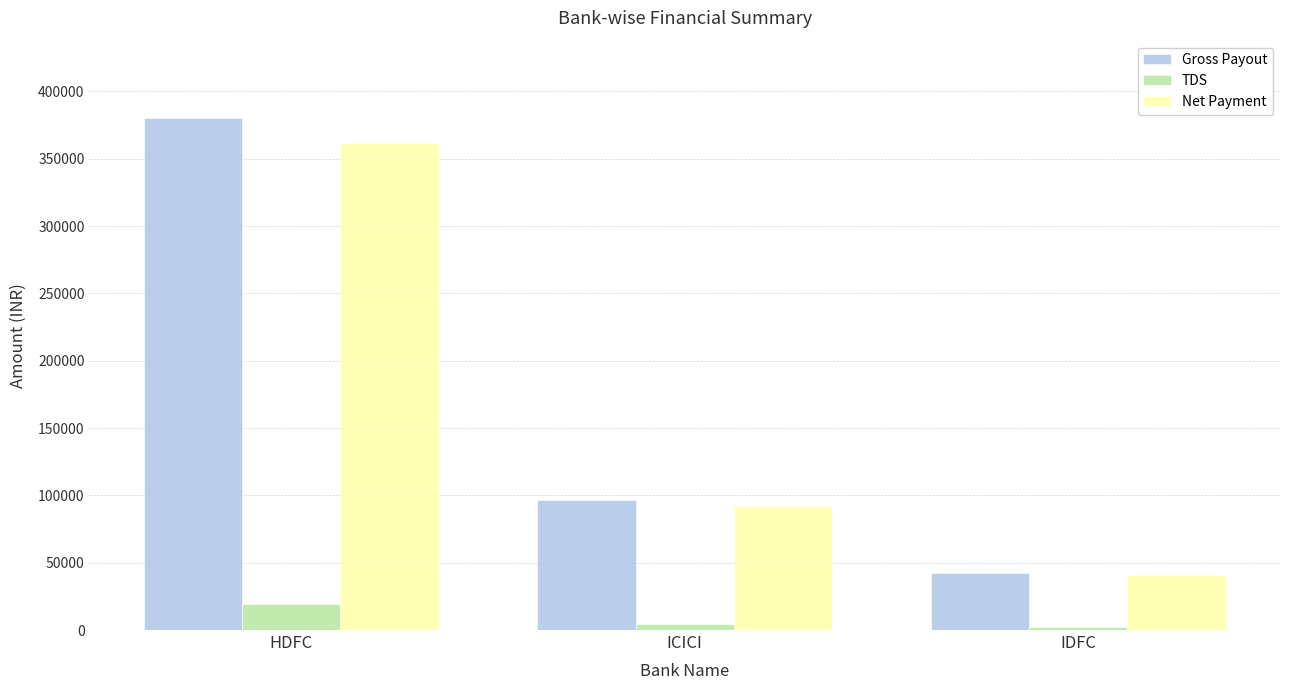

What is the sum of all TDS values?

26007.1